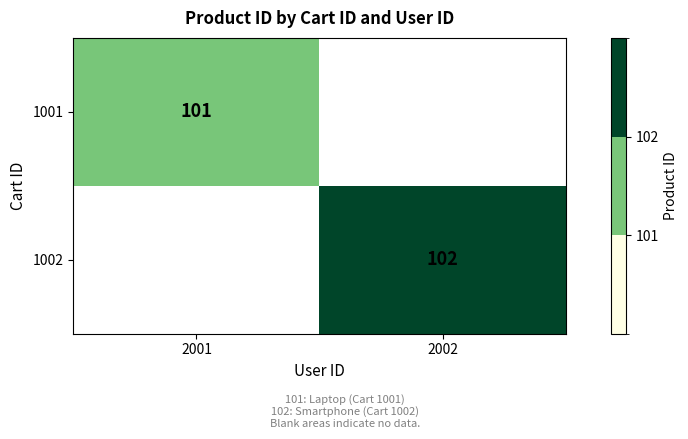

The 1001 series shows 56 at 2001. True or false?

False